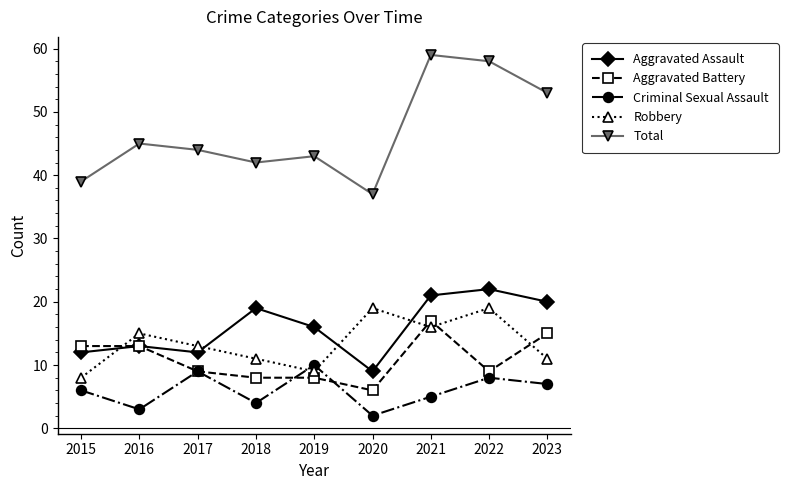

Is it true that Aggravated Battery equals 15 at 2023?

True